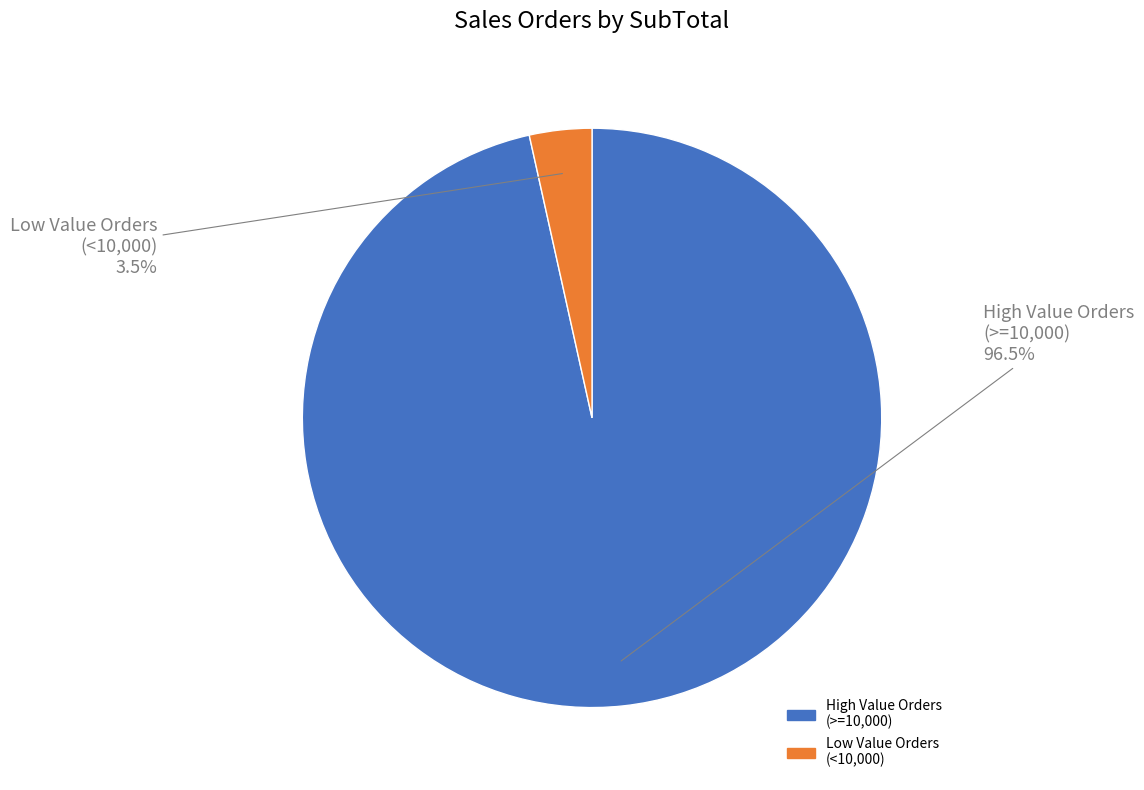

Is there any slice that represents more than half of the pie?

Yes